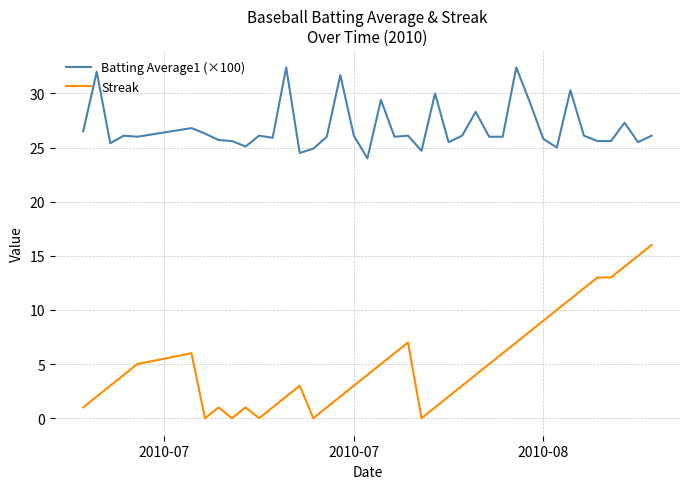

Rank the series by their average value, from lowest to highest.

Streak, Batting Average1 (×100)